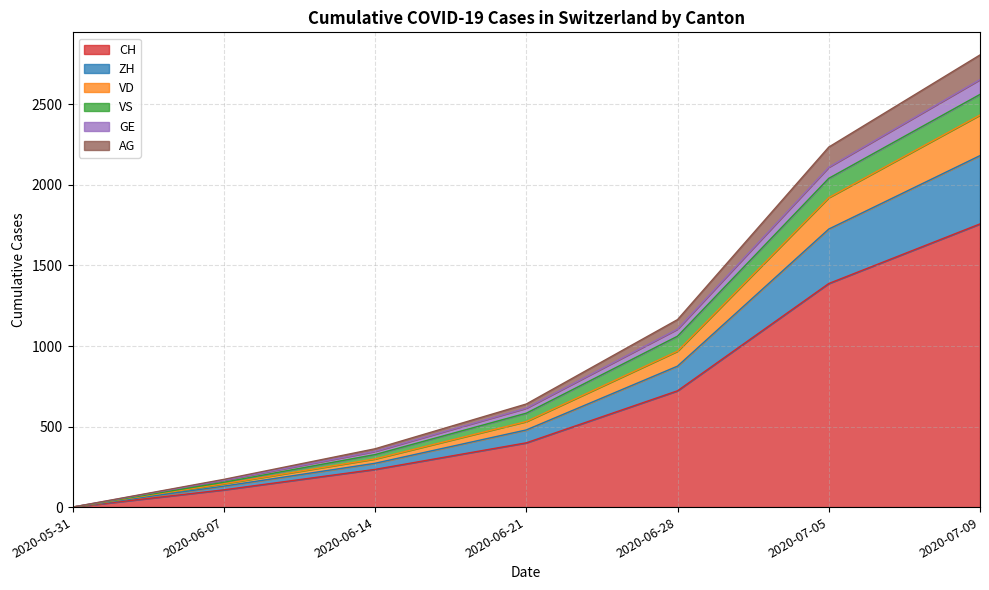

At which label does CH reach its peak?

2020-07-09